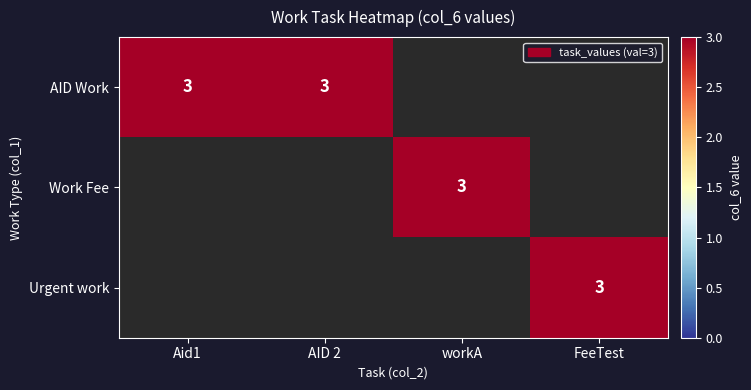

Which has a higher value, Aid1 or workA?

Aid1